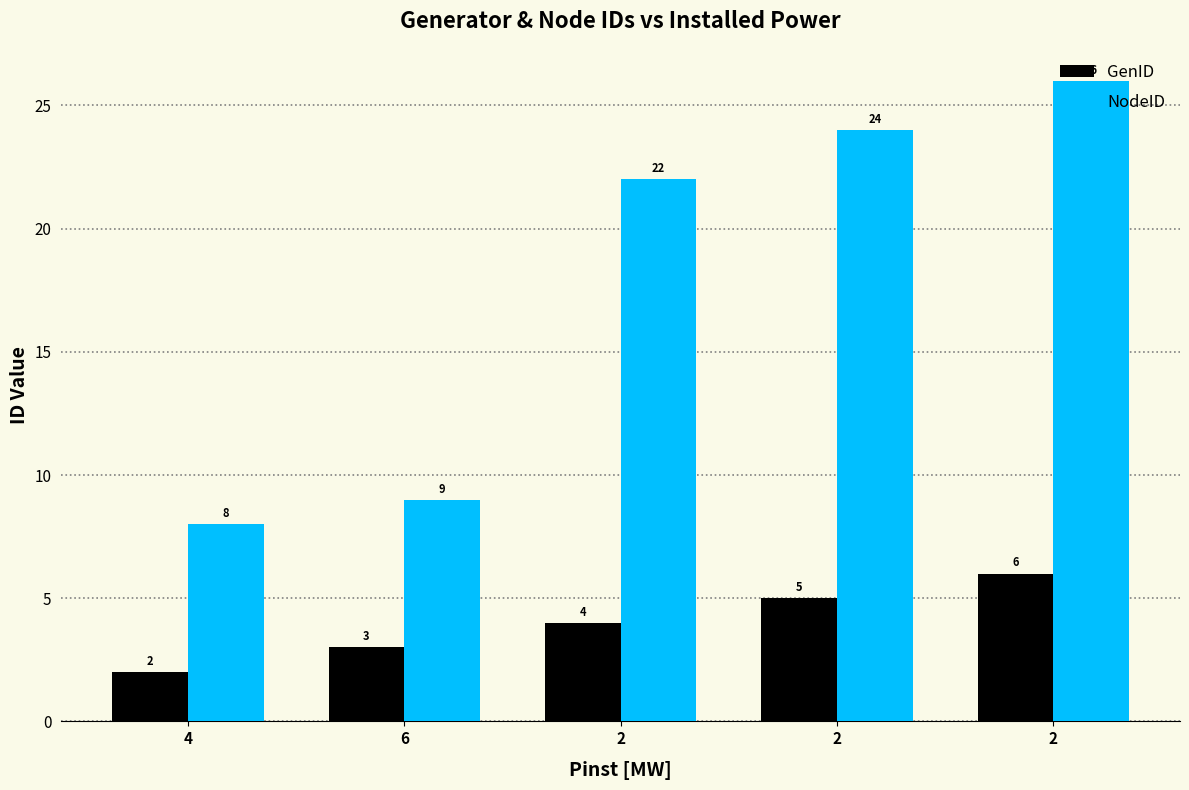

The NodeID series shows 9 at 2. True or false?

False